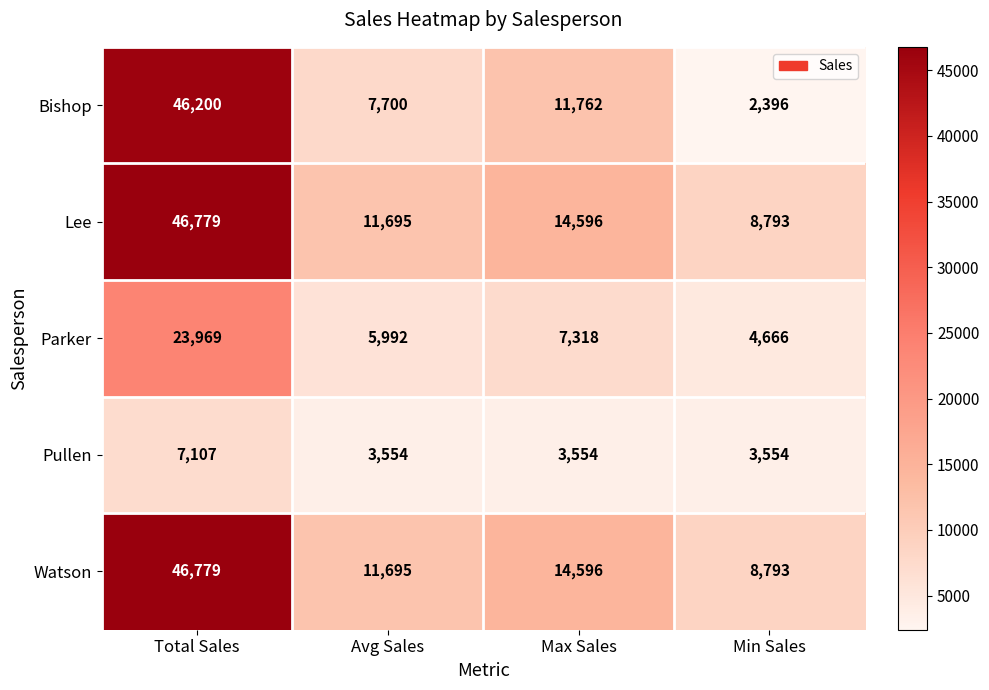

How many distinct data groups are displayed?

5